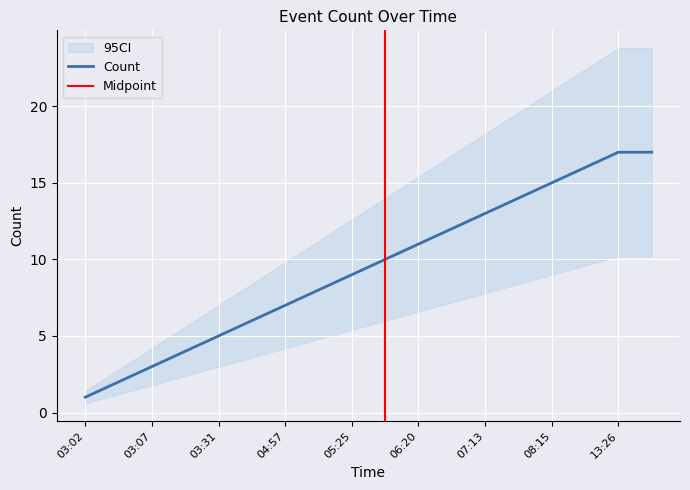

What is the sum of the values at 03:31 and 05:25?

14